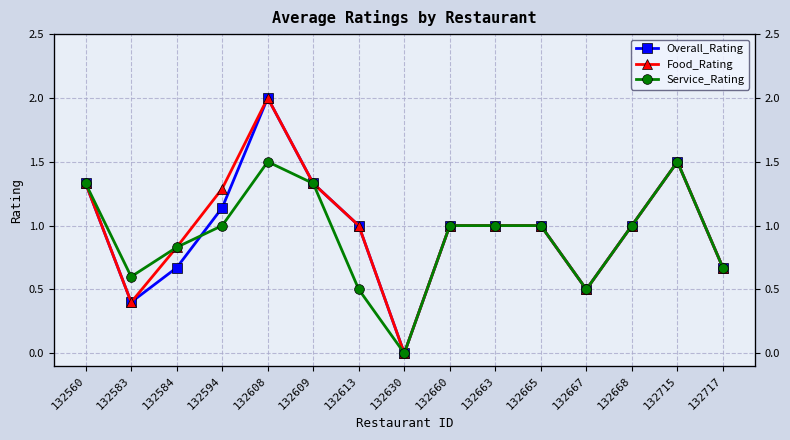

What is the difference between the second highest and second lowest values in the Service_Rating series?

1.0